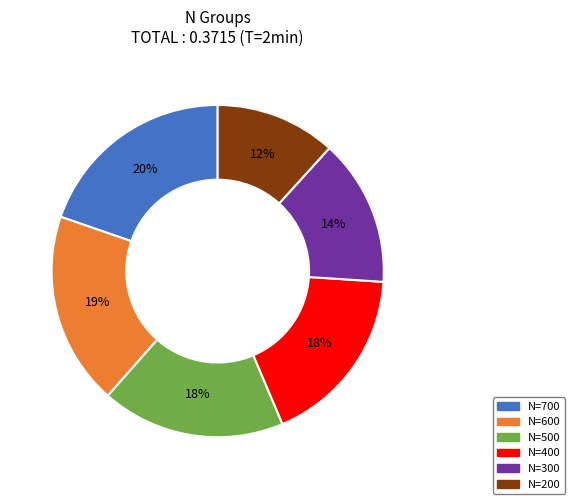

Which category has the smallest portion of the pie?

N=200